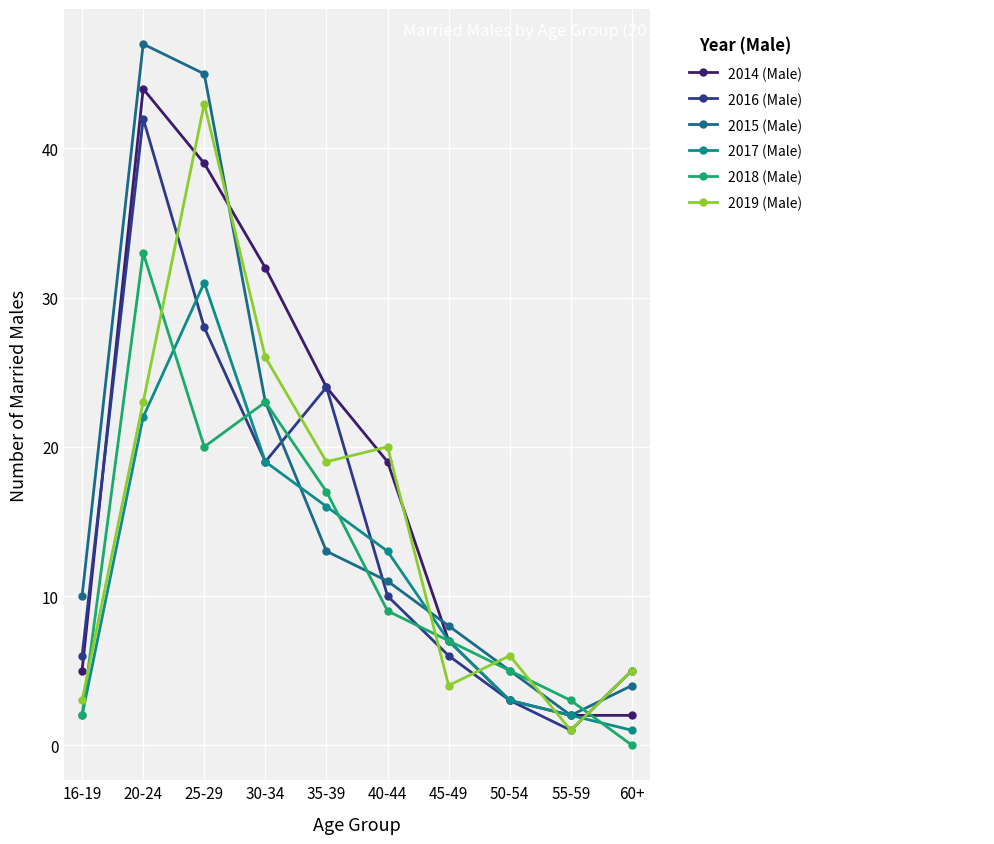

What is the difference between the maximum and minimum values in the 2017 (Male) series?

30